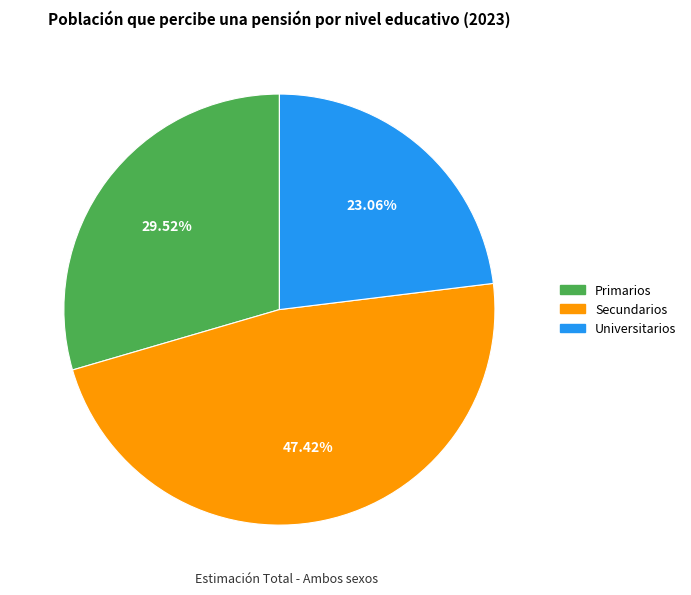

To the nearest percent, what is the average slice percentage?

33%